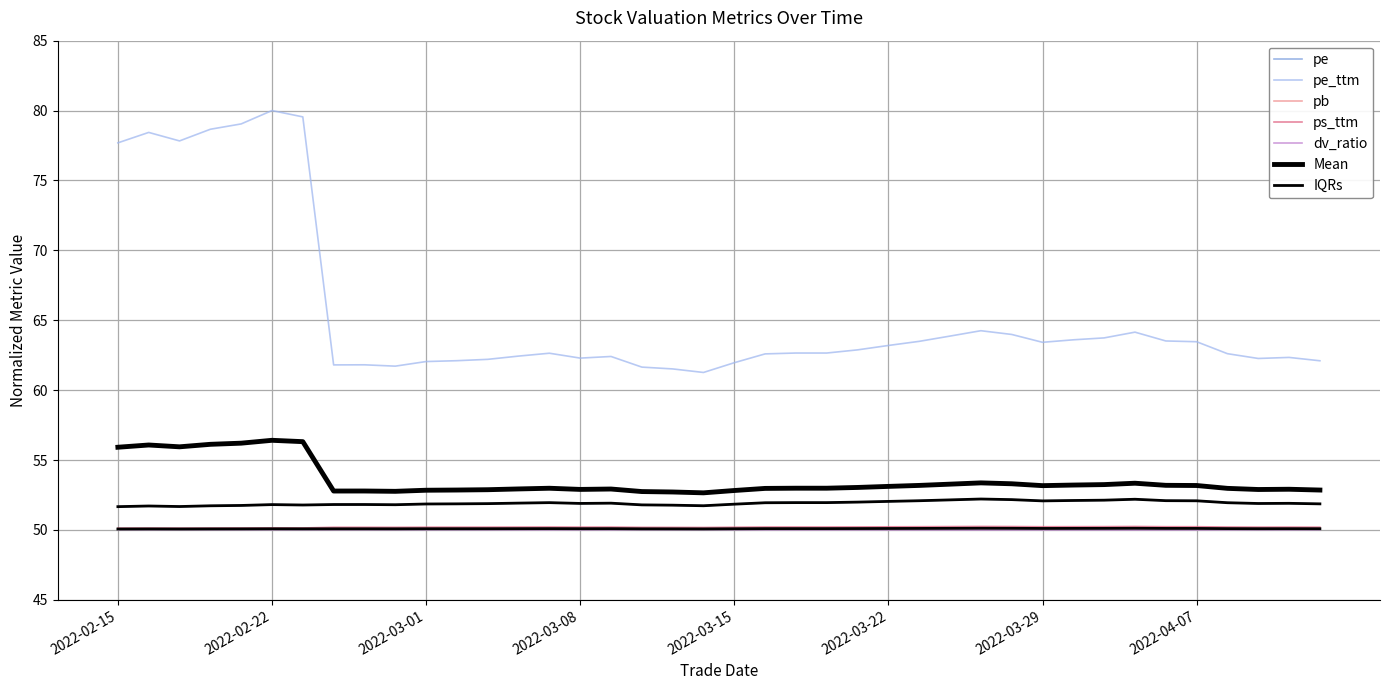

What is the label of the 26th point from the left?

2022-03-22